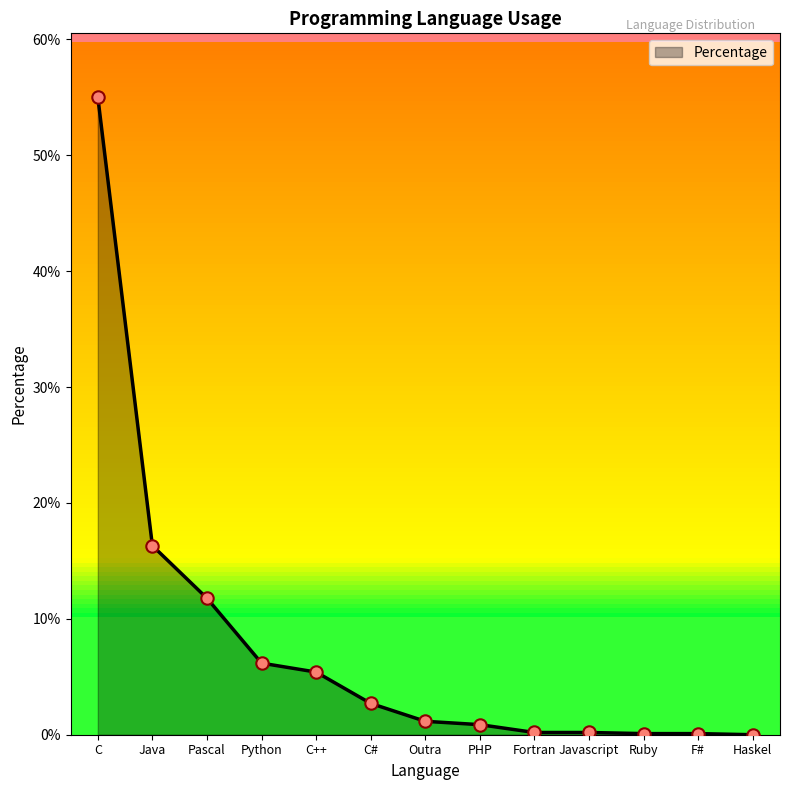

Between Java and Pascal, which is larger?

Java